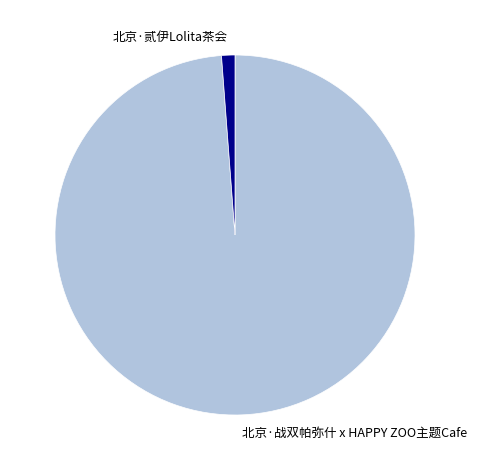

Combined, do 北京·战双帕弥什 x HAPPY ZOO主题Cafe and 北京·贰伊Lolita茶会 account for over 50%?

Yes